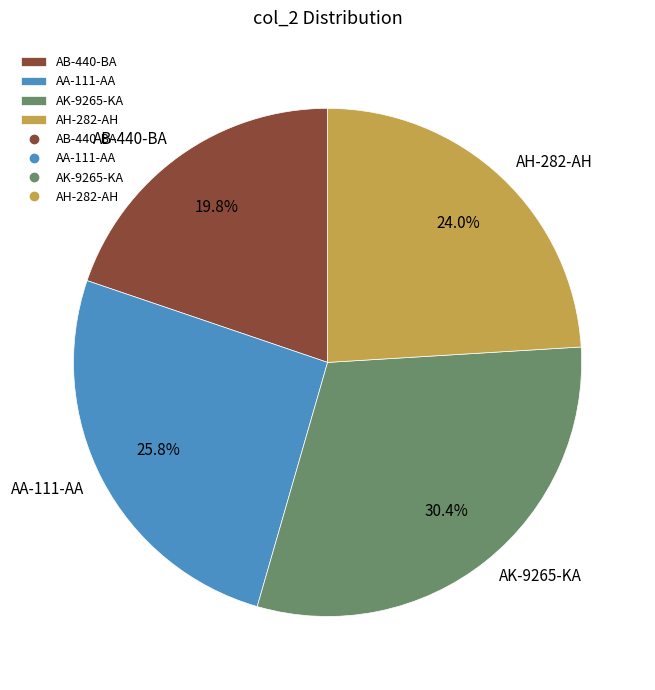

To the nearest percent, what is the average slice percentage?

25%